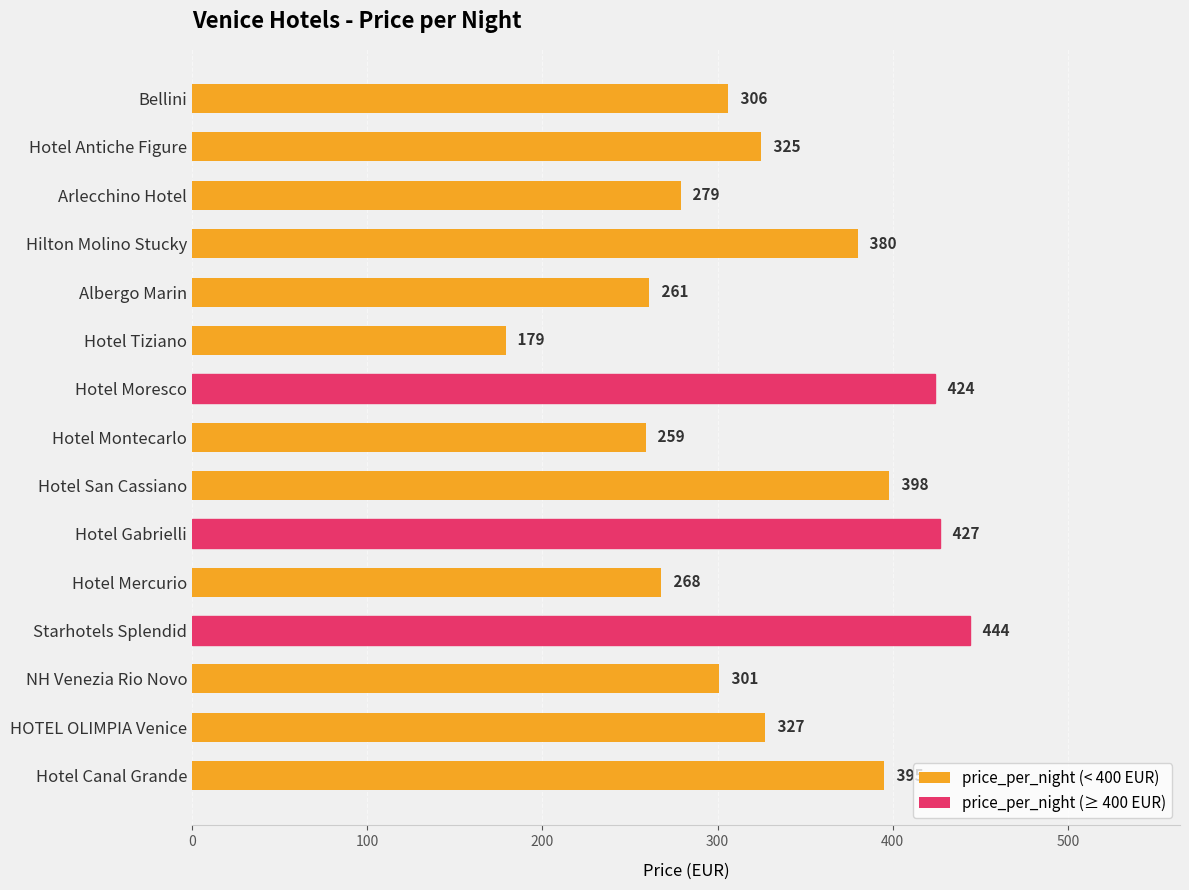

What is the value of the 4th bar from the top?

380